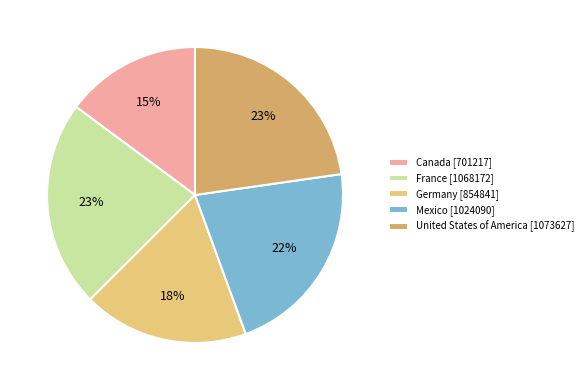

Between France [1068172] and Canada [701217], which is larger?

France [1068172]